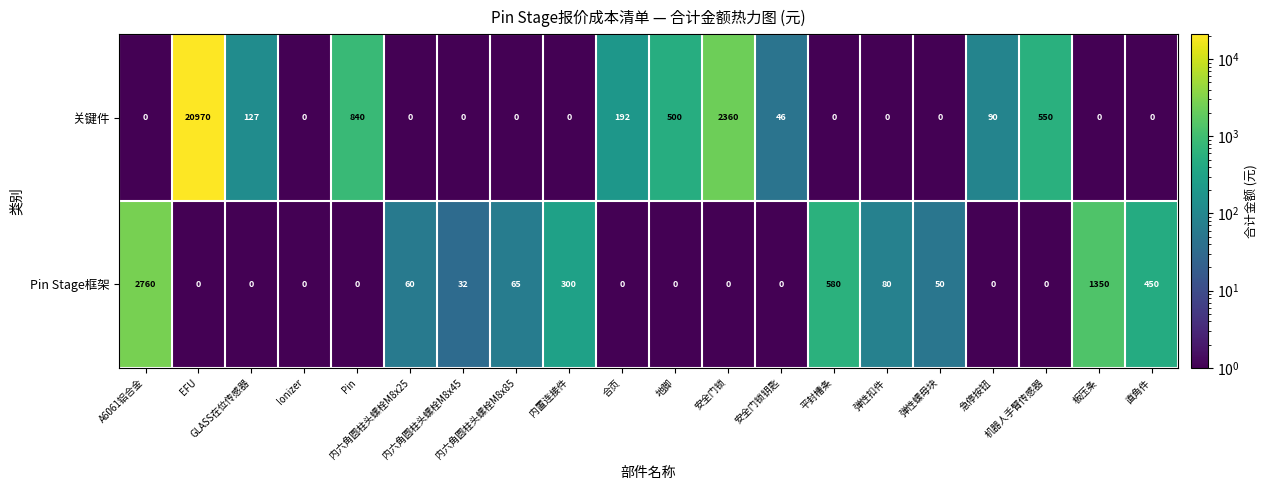

What is the average value of the 关键件 series?

1284